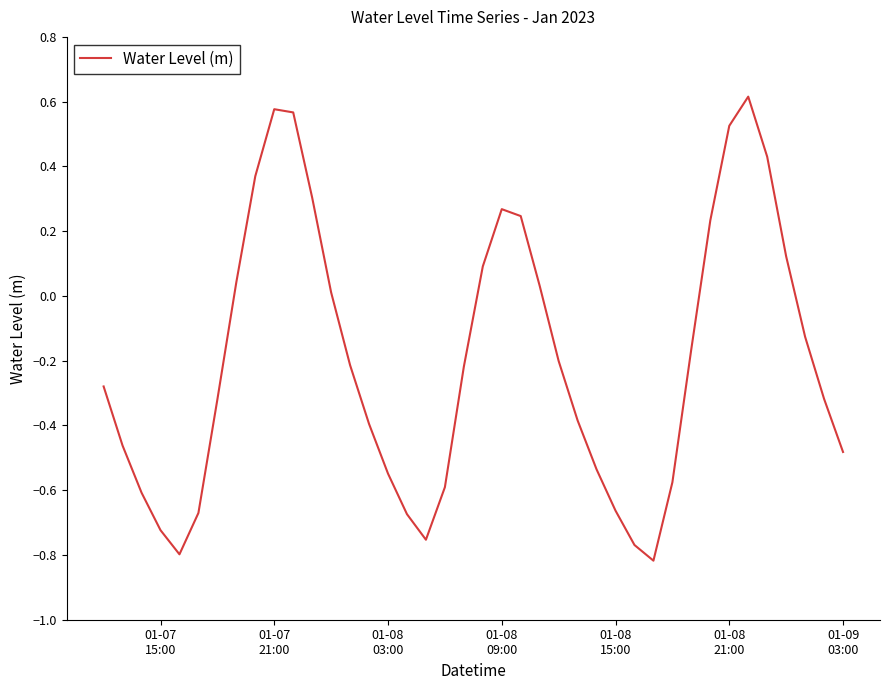

What is the difference between the maximum and minimum values?

1.4